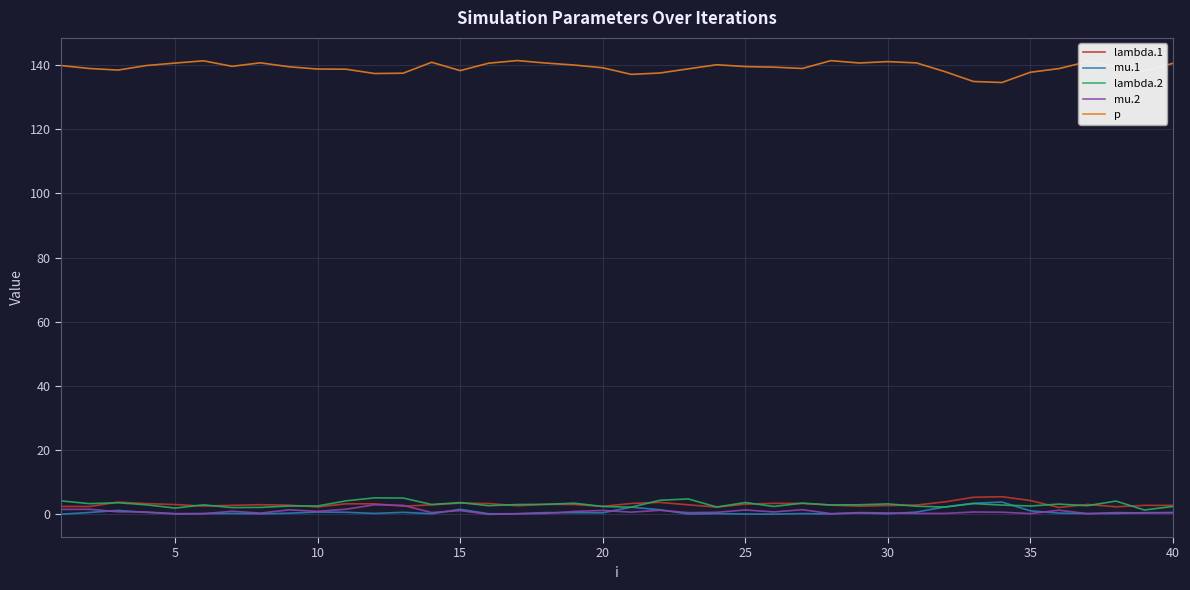

True or false: lambda.2 has more than 1 interior local peaks.

True